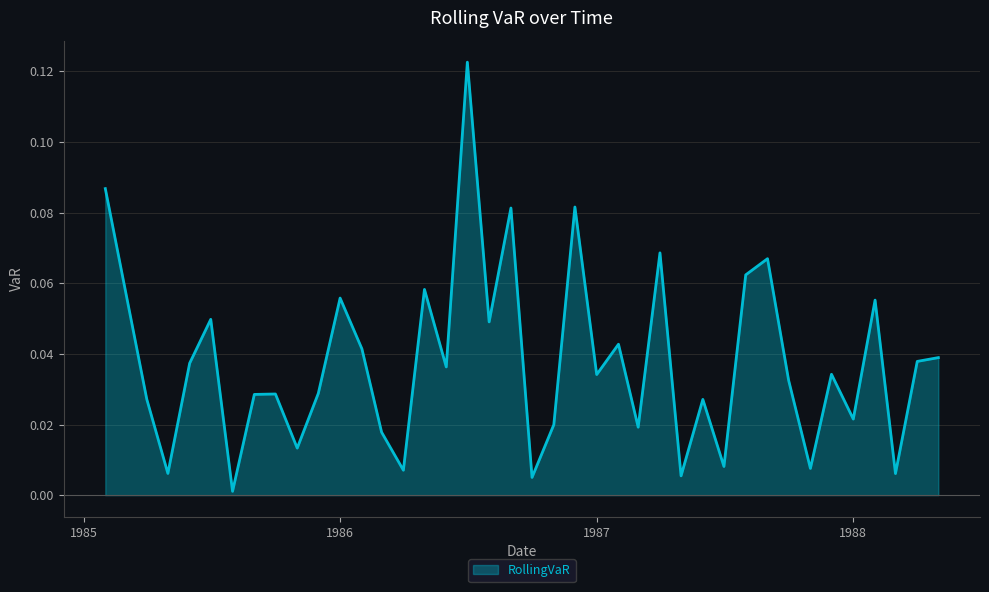

What is the label of the 22nd point from the left?

1986-11-01